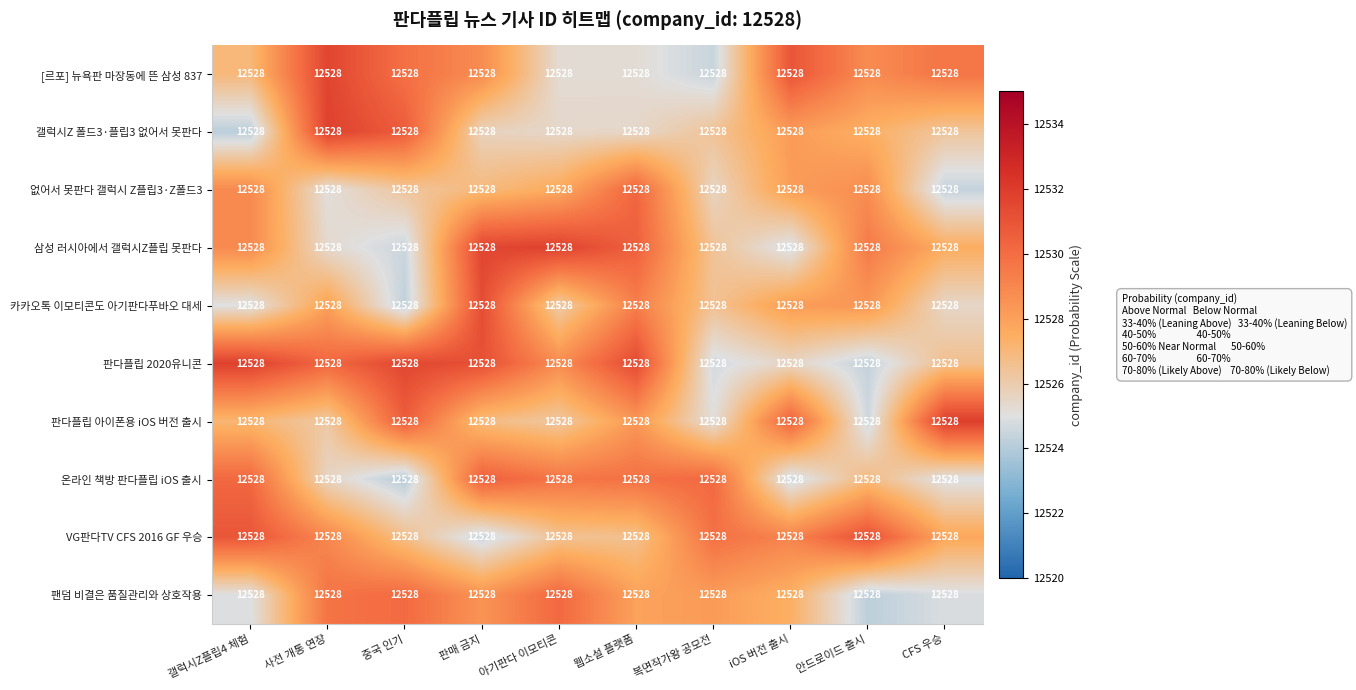

What value does the 팬덤 비결은 품질관리와 상호작용 series have at 웹소설 플랫폼?

12528.0